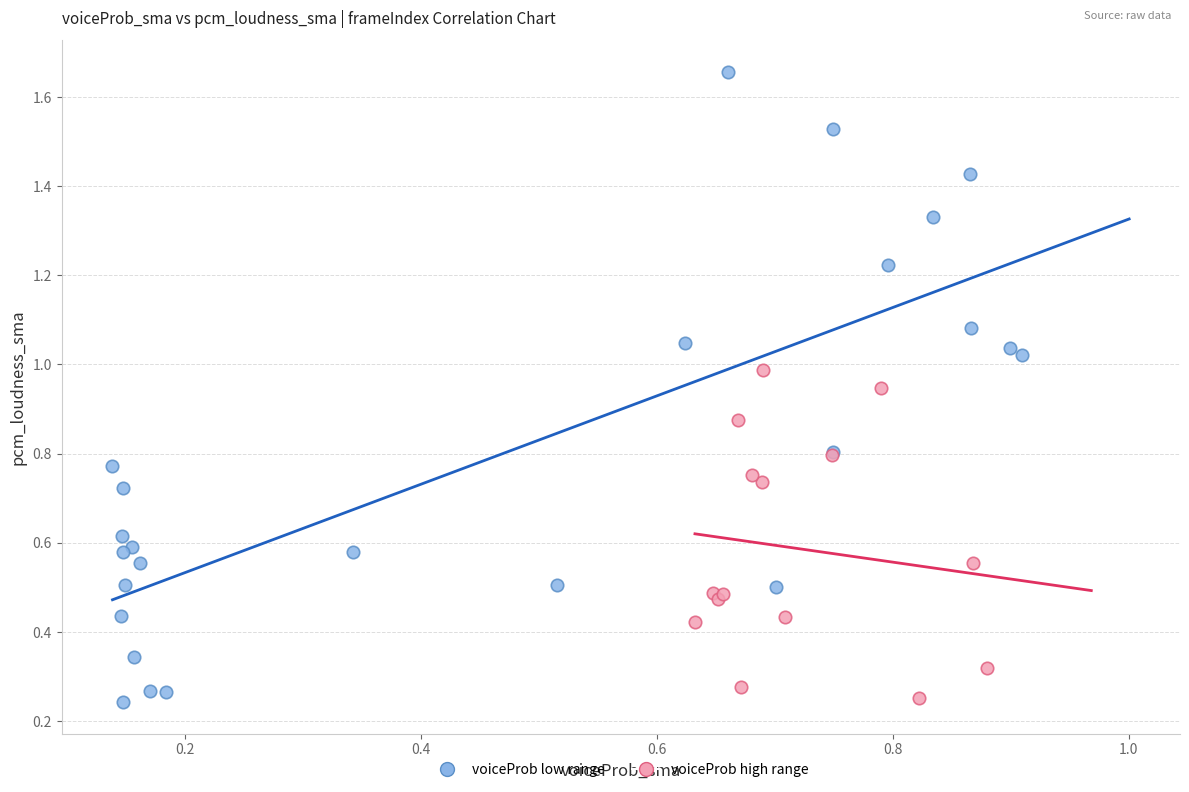

Which series has the widest spread of Y values?

voiceProb low range